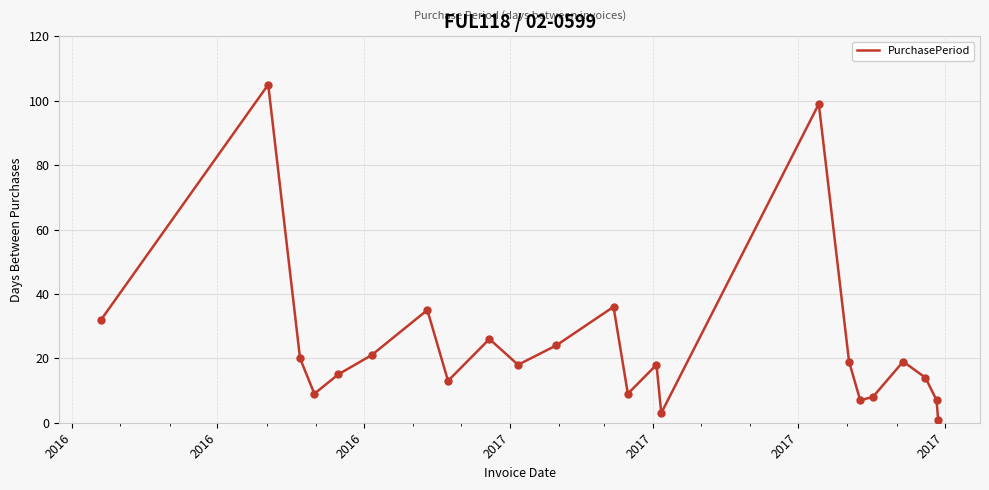

What is the greatest value displayed?

105